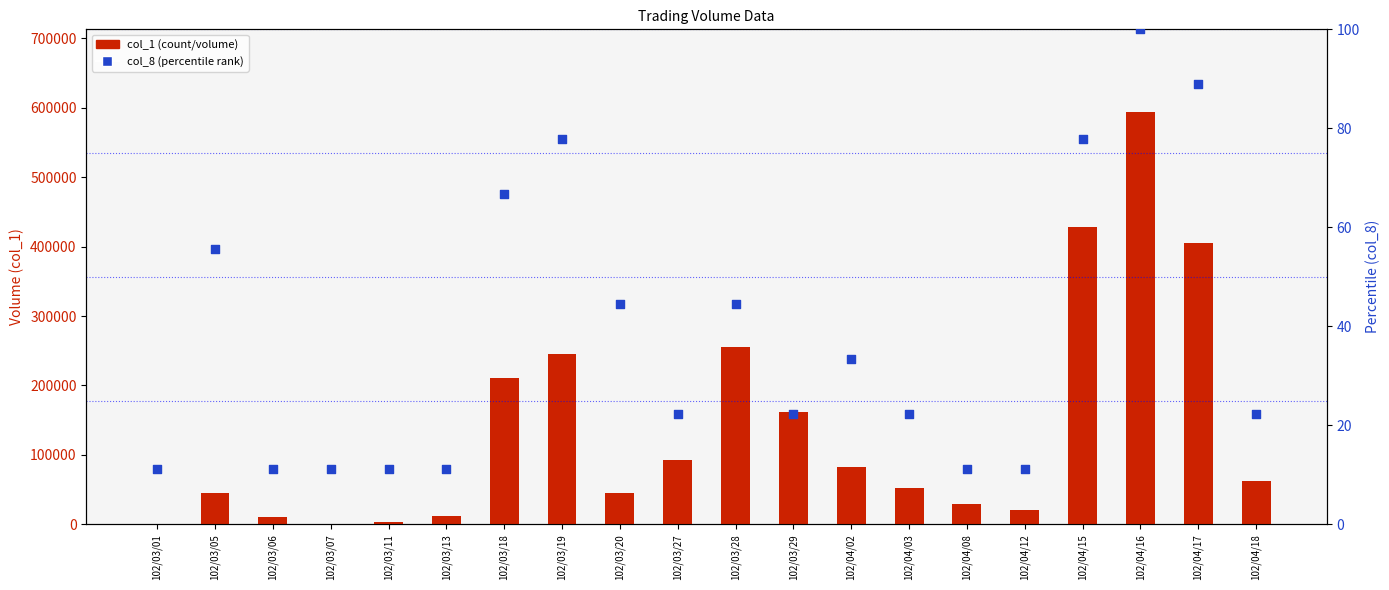

Which series reaches the minimum Y coordinate?

col_8 (percentile)